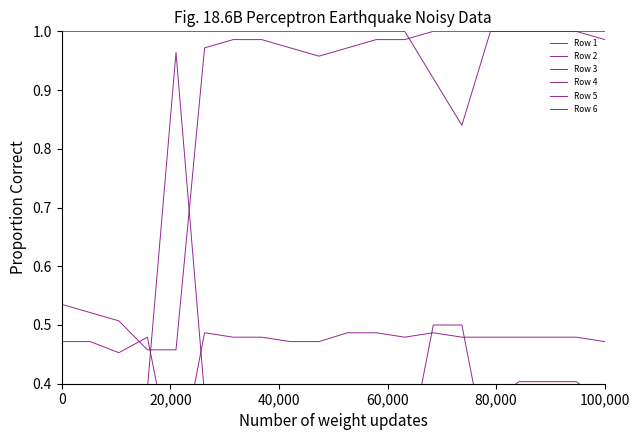

What is the difference between the maximum and minimum values in the Row 6 series?

0.6